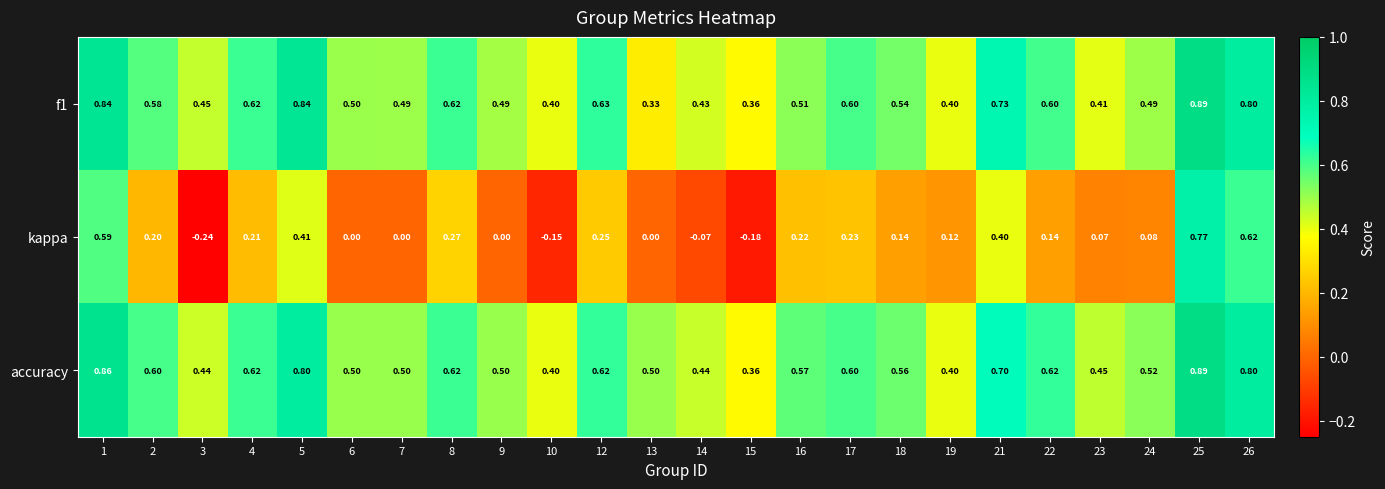

Which series has the largest total across all categories?

accuracy